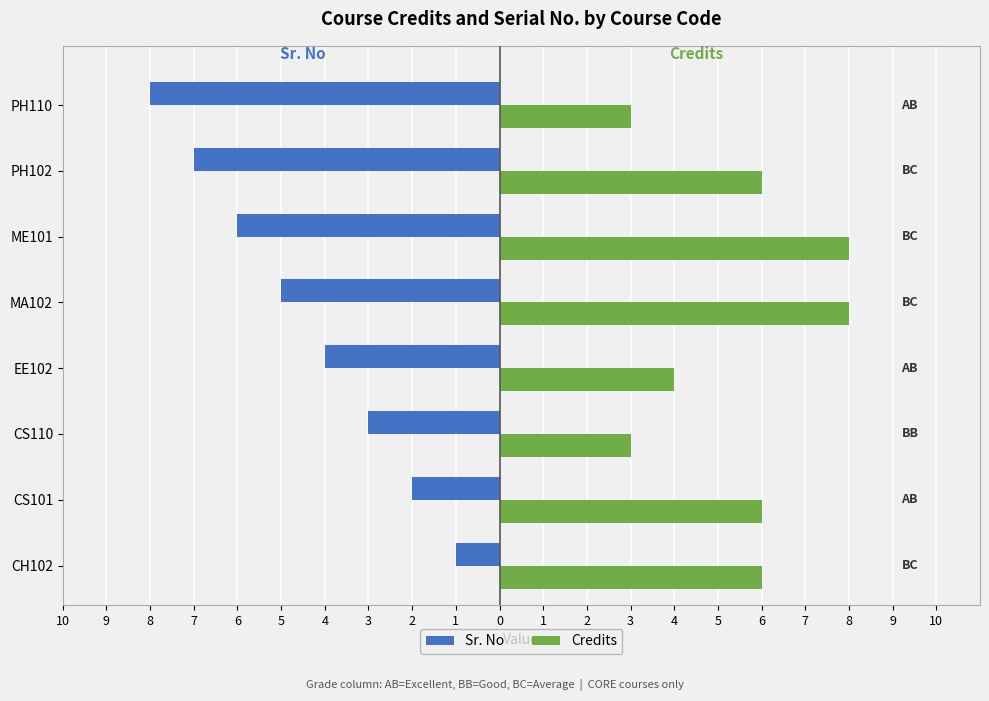

What is the minimum value for Credits?

3